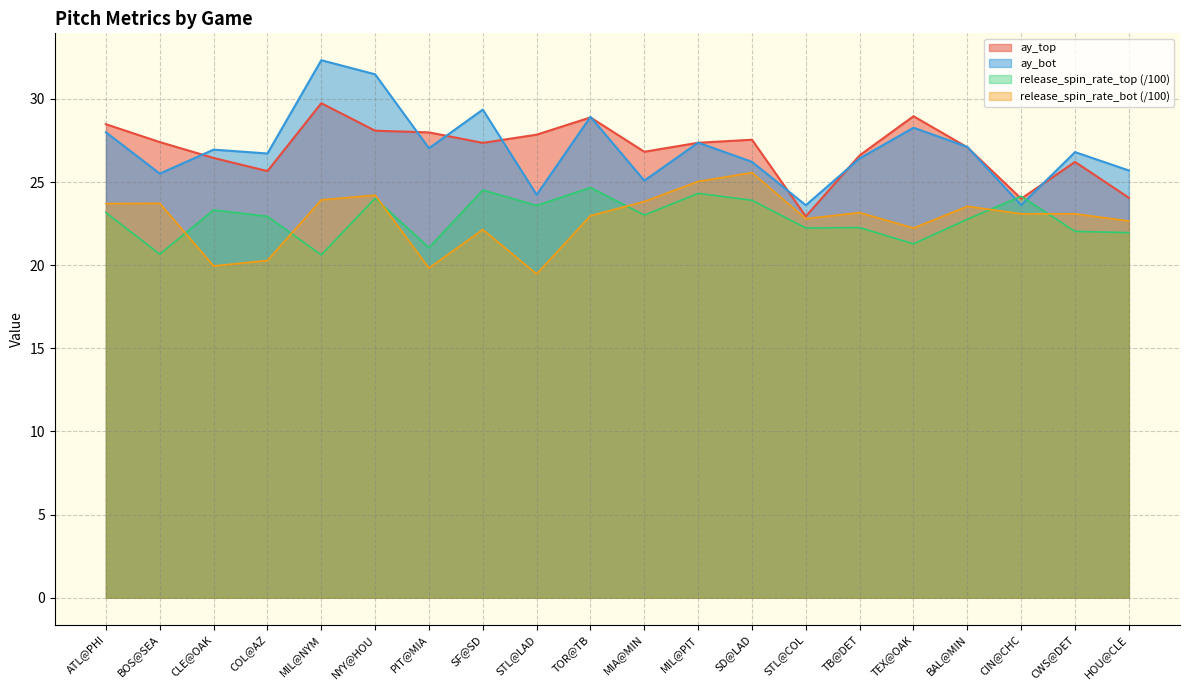

Between MIL@NYM and BAL@MIN, which series saw the biggest shift?

ay_bot